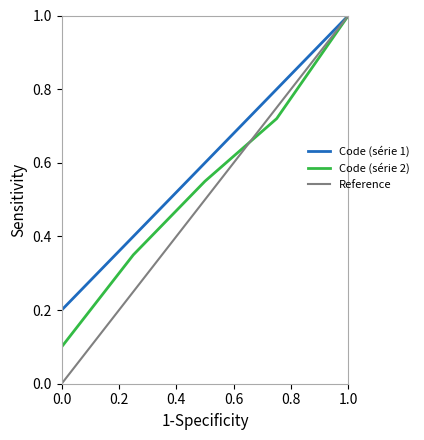

Which series has the largest range (max minus min)?

Reference